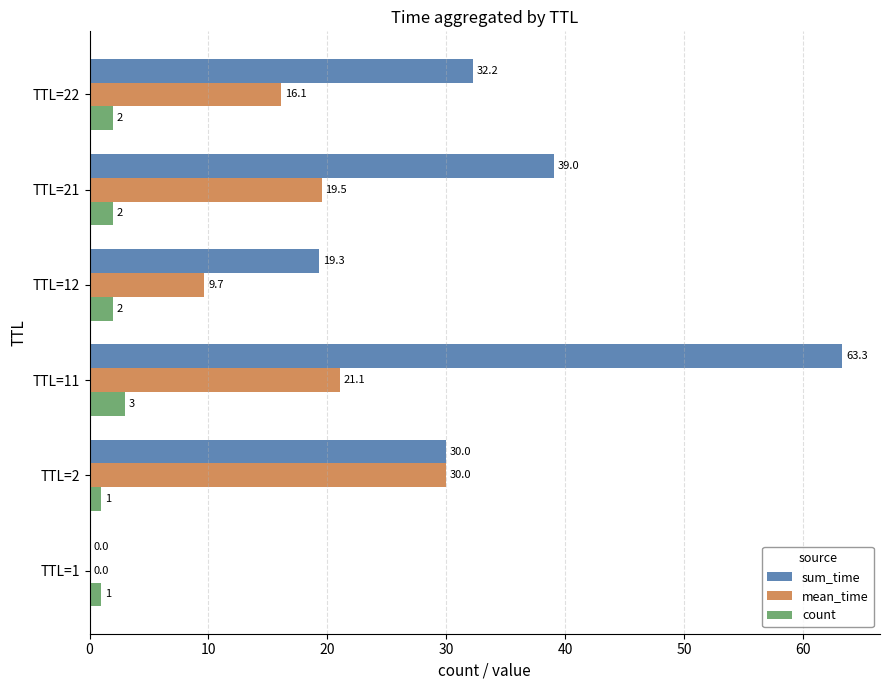

Which series changed the most between TTL=11 and TTL=12?

sum_time